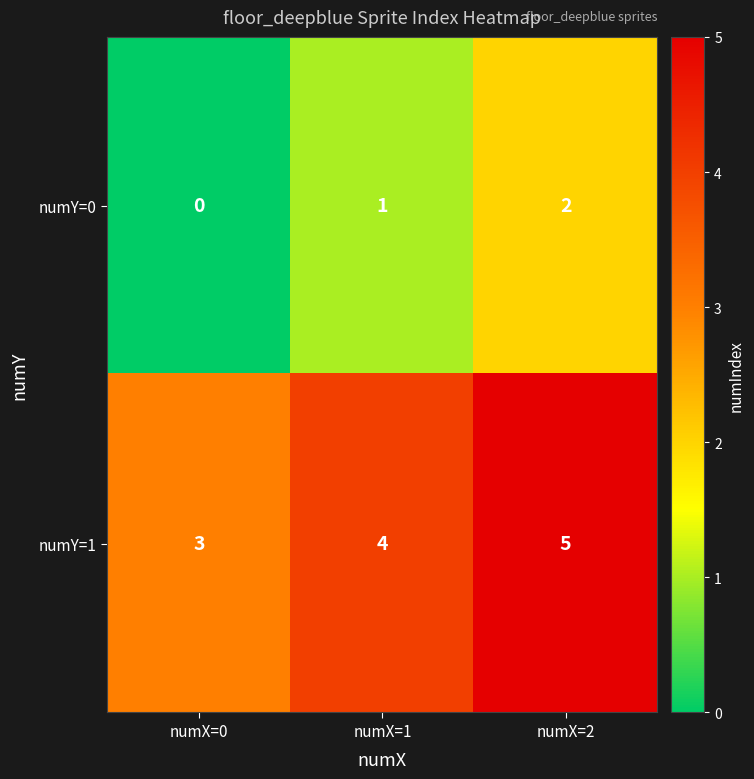

Is the value of numY=1 at numX=2 greater than the value of numY=0 at numX=1?

Yes